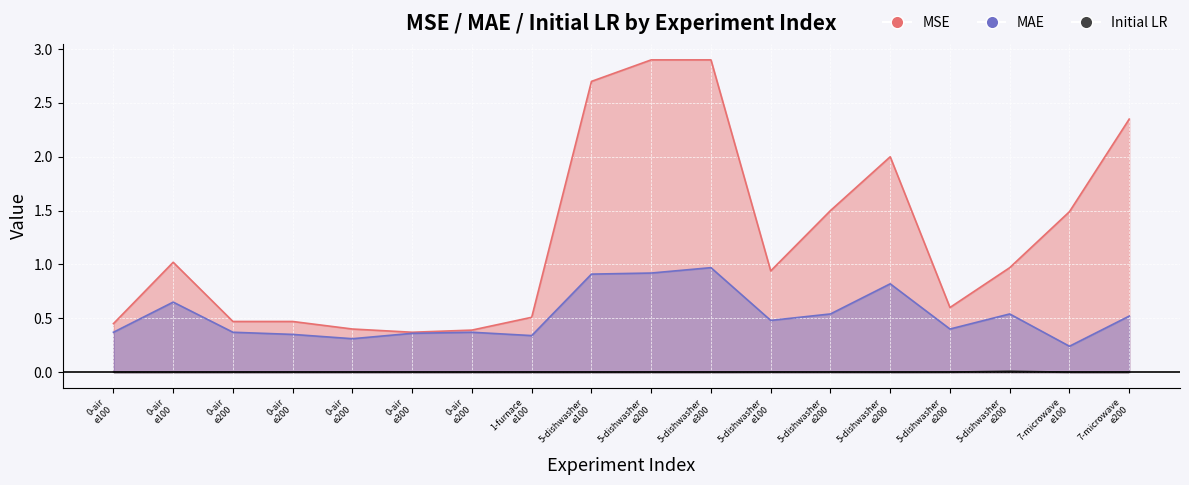

What is the value of the MAE point at the 1st from the left?

0.4